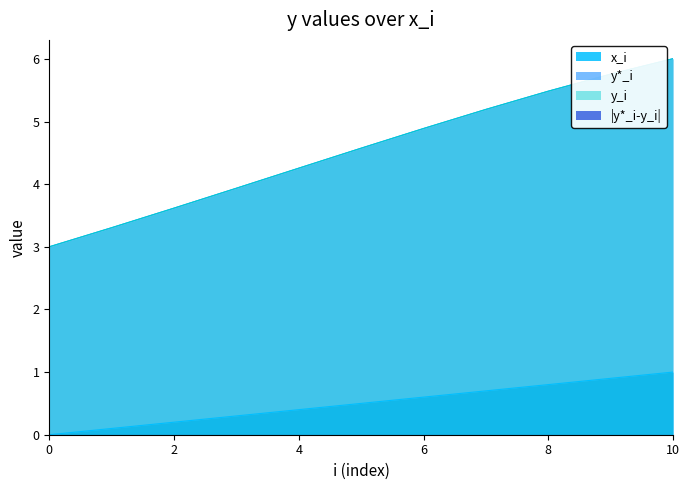

At which category is the sum across all series the highest?

10